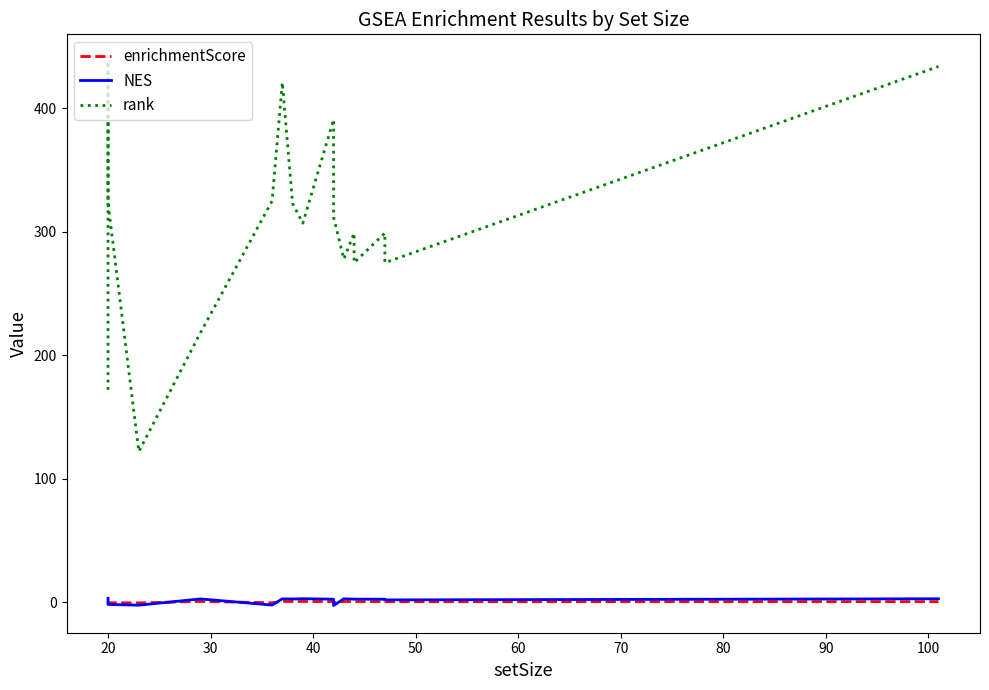

How many distinct data groups are displayed?

3